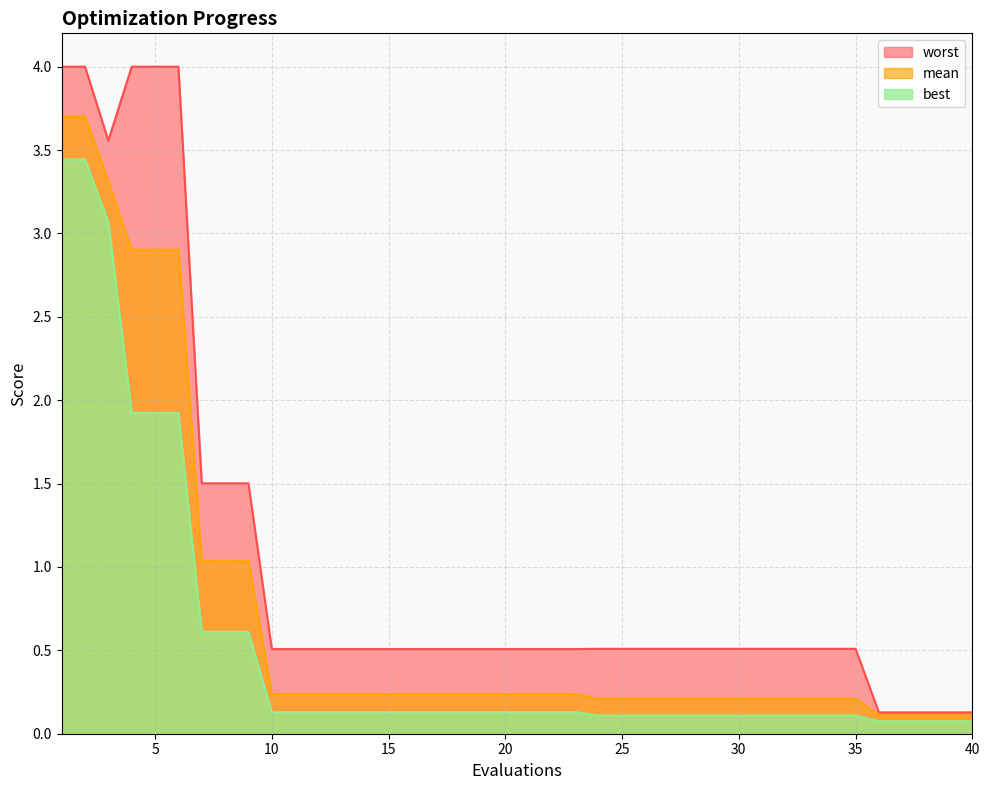

Which series has the largest total across all categories?

worst